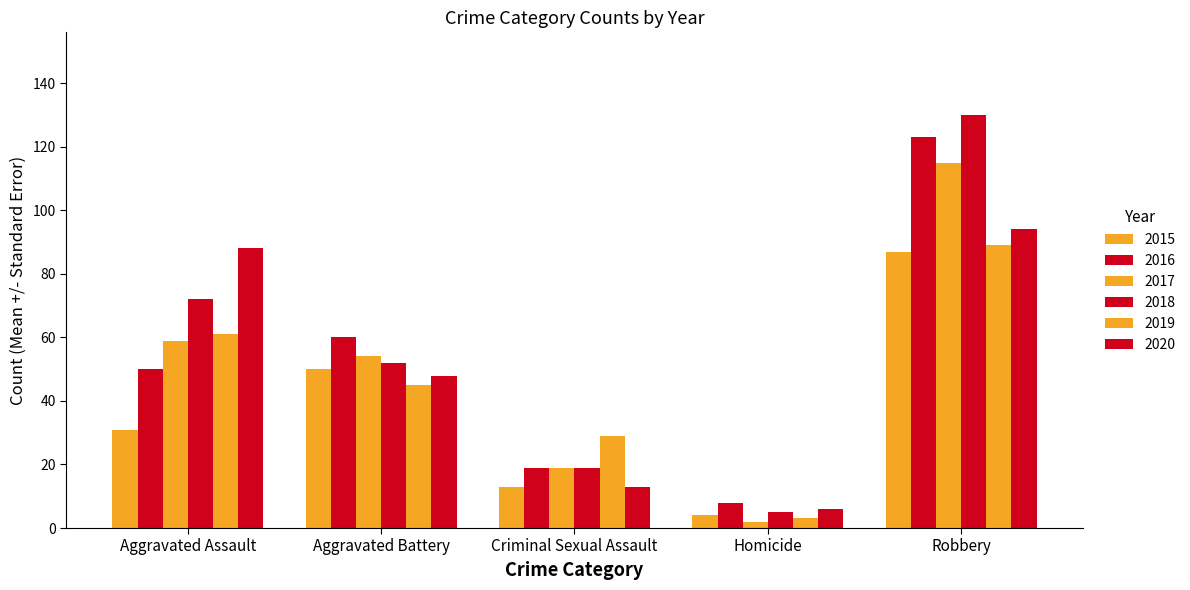

How many bars are there in each group?

6